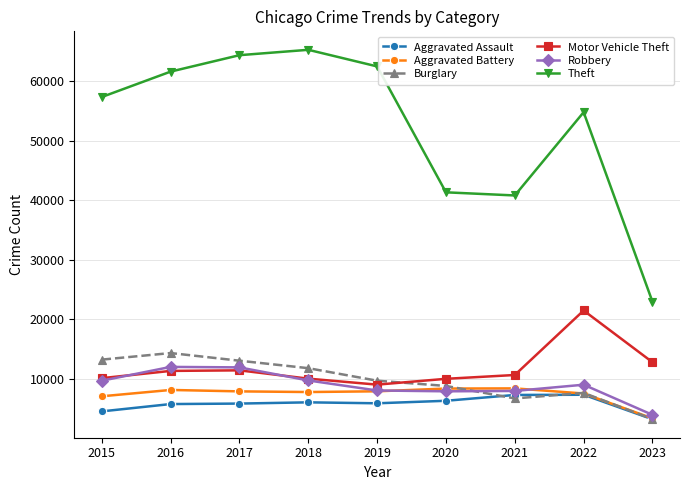

Is it true that Aggravated Battery equals 9413 at 2015?

False